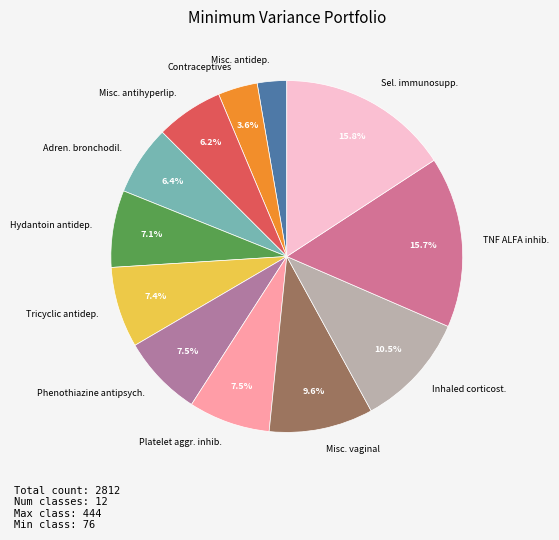

What is the smallest slice in the pie chart?

Misc. antidep.